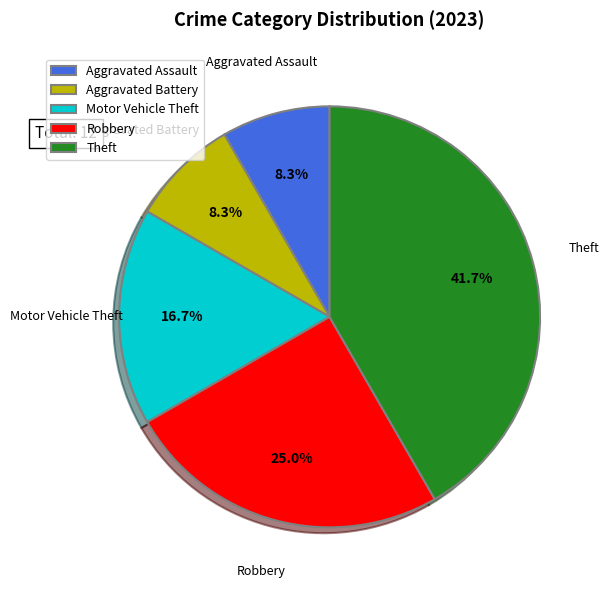

Does any single category account for the majority?

No